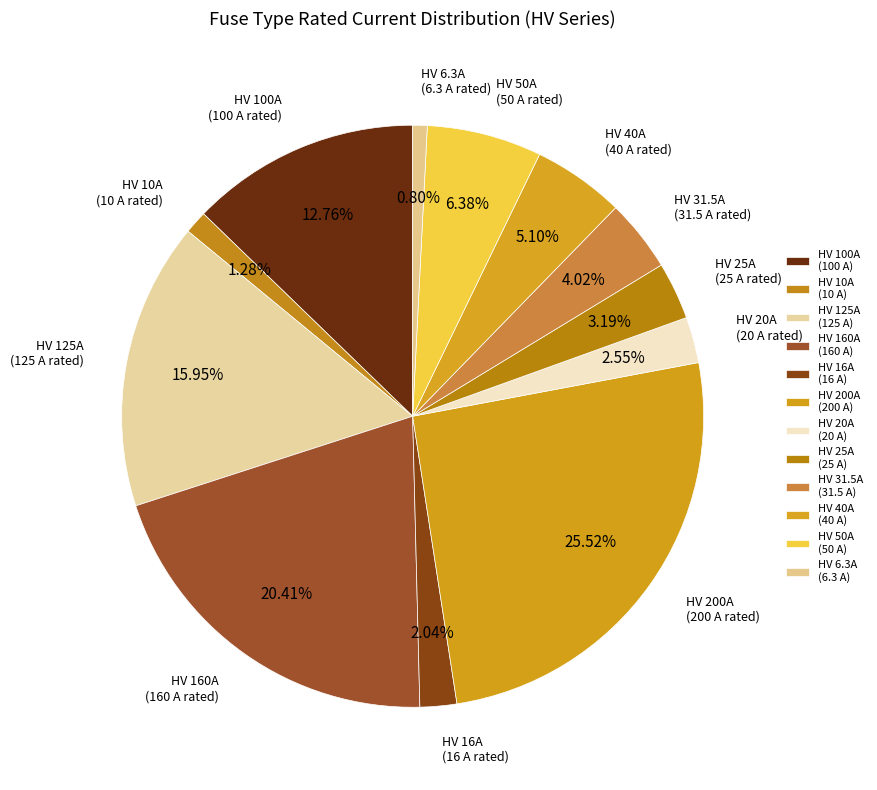

Count the number of slices in the pie.

12